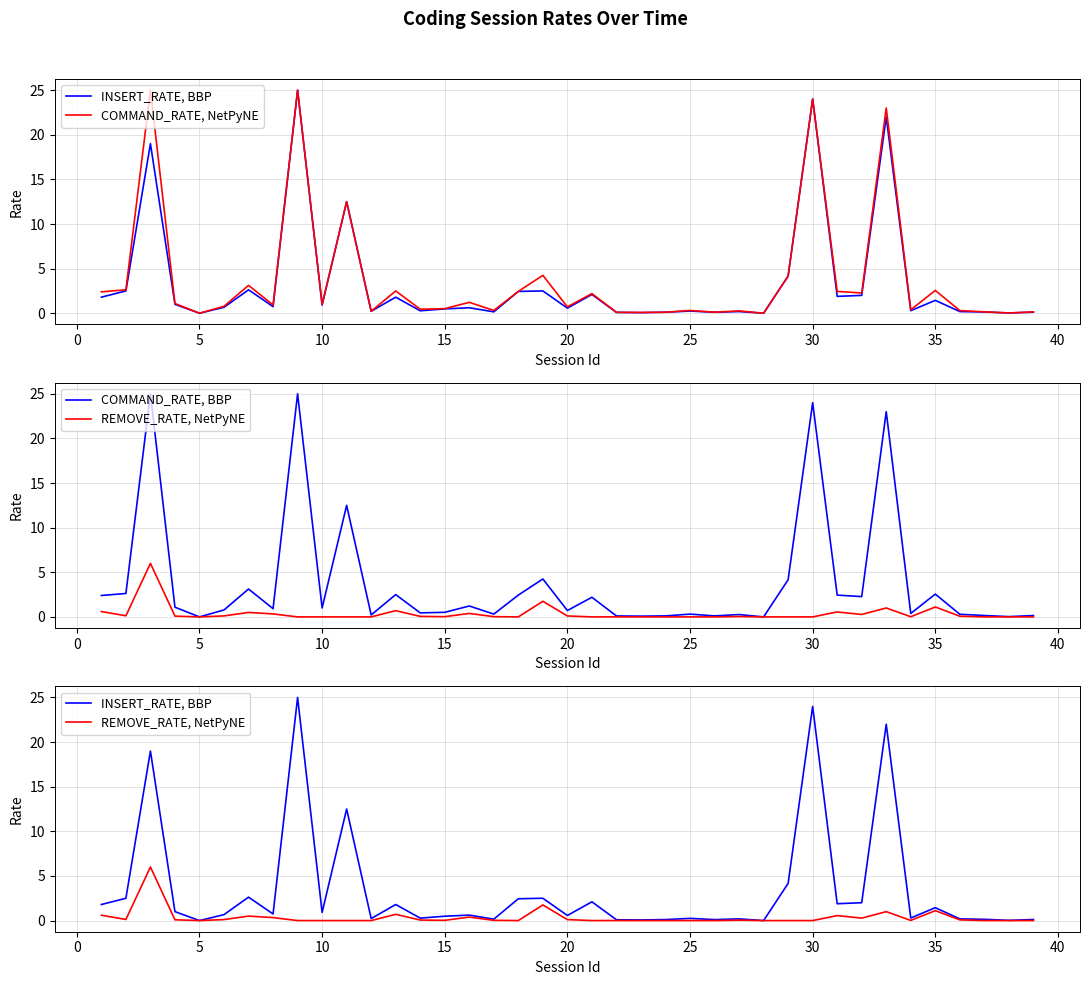

What is the sum of all COMMAND_RATE, NetPyNE values?

149.7